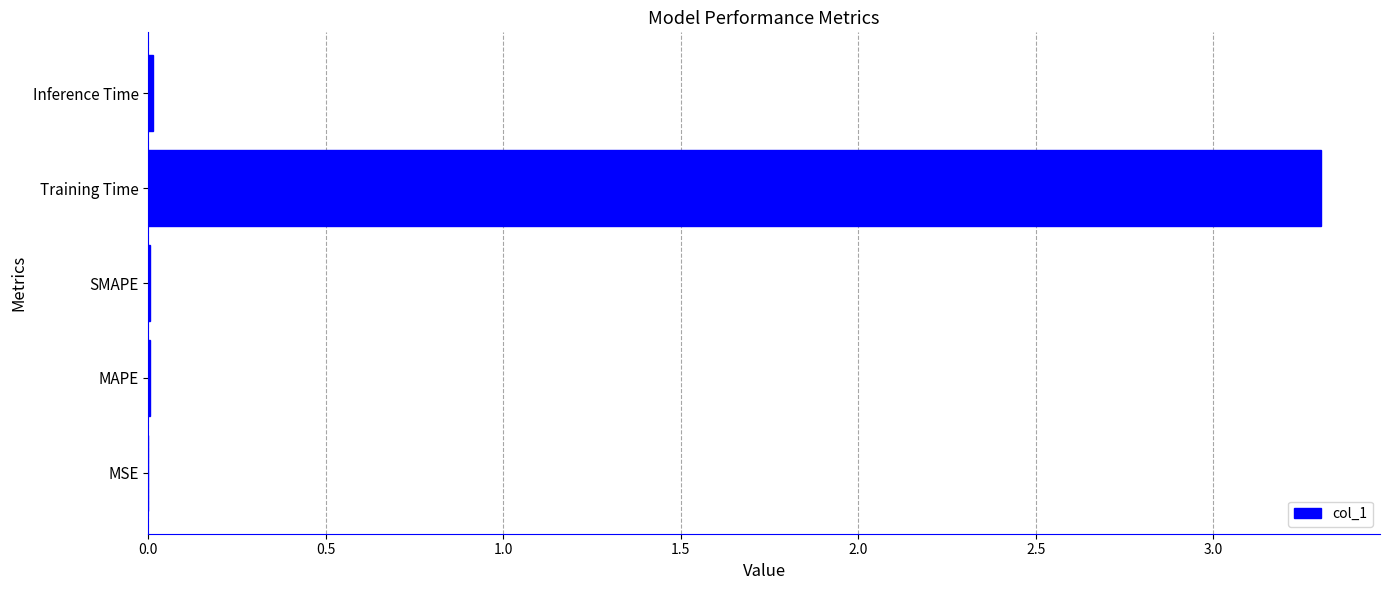

How many series are shown in this chart?

1